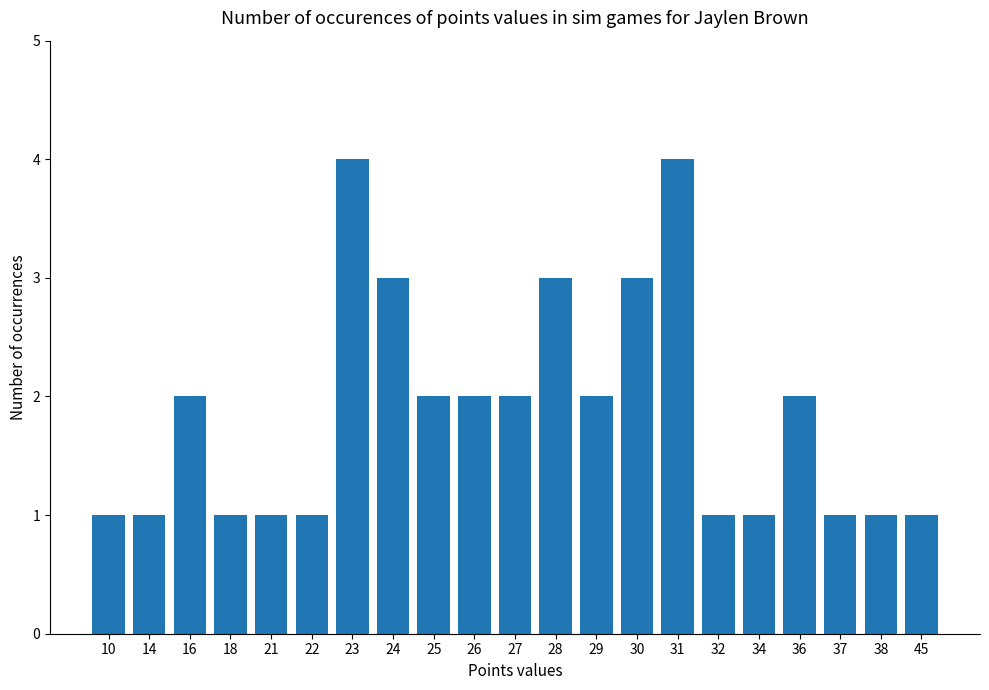

What is the ratio of the value at 31 to the value at 36?

2.0